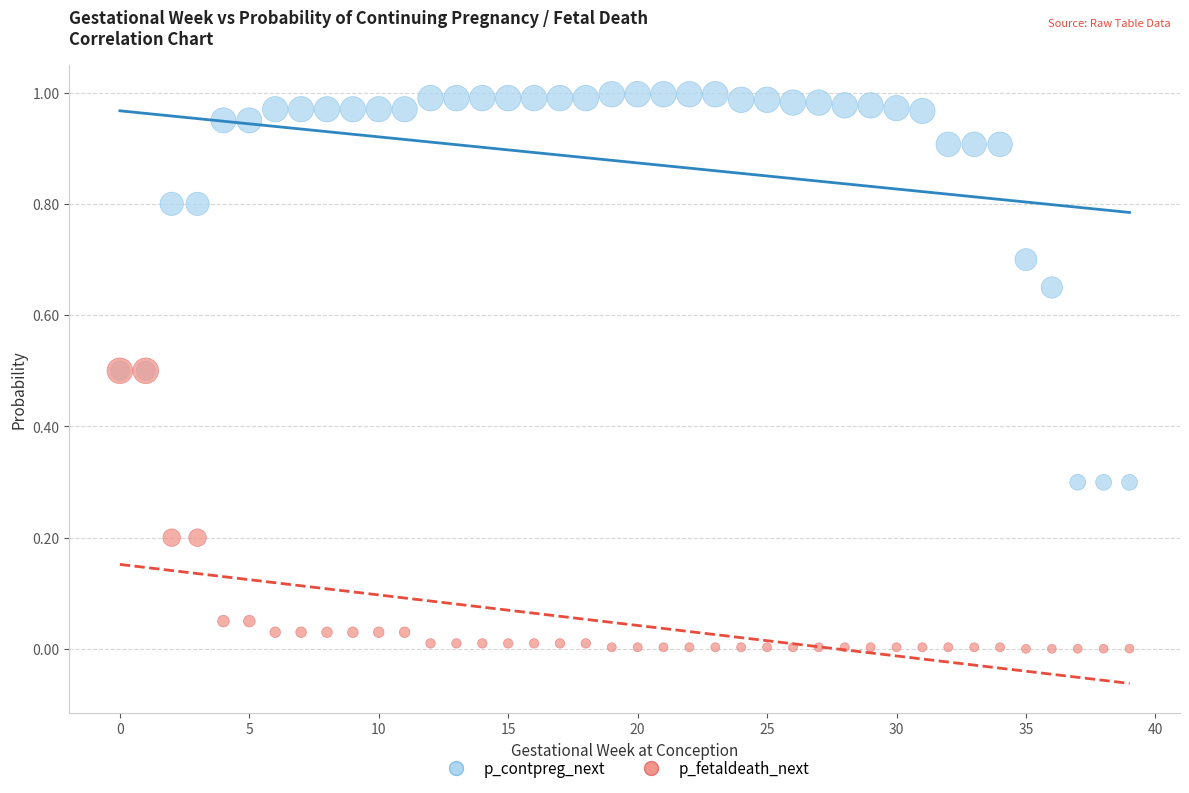

What are all the series names shown in the legend?

p_contpreg_next, p_fetaldeath_next